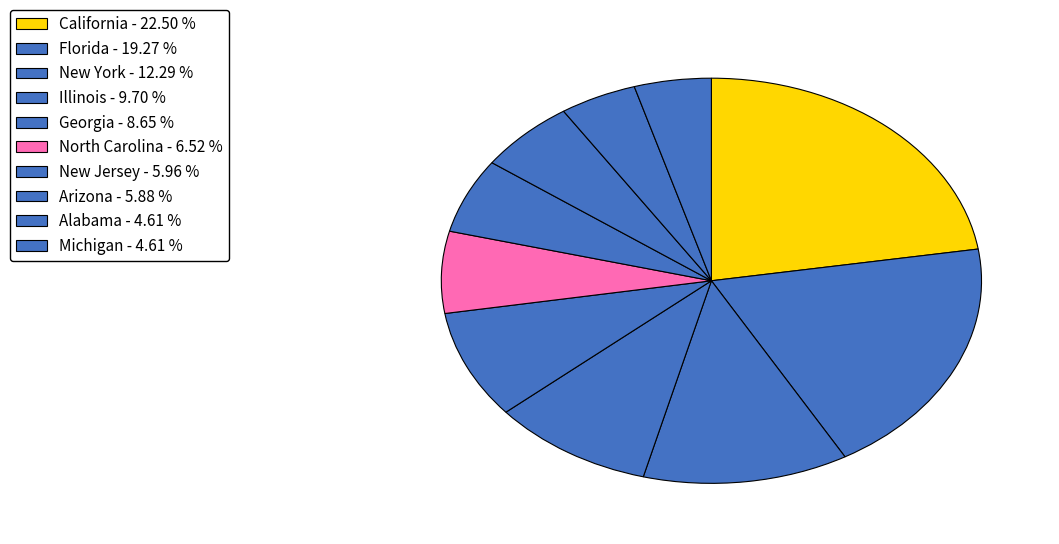

To the nearest percent, what is the combined percentage of Alabama and Michigan?

9%